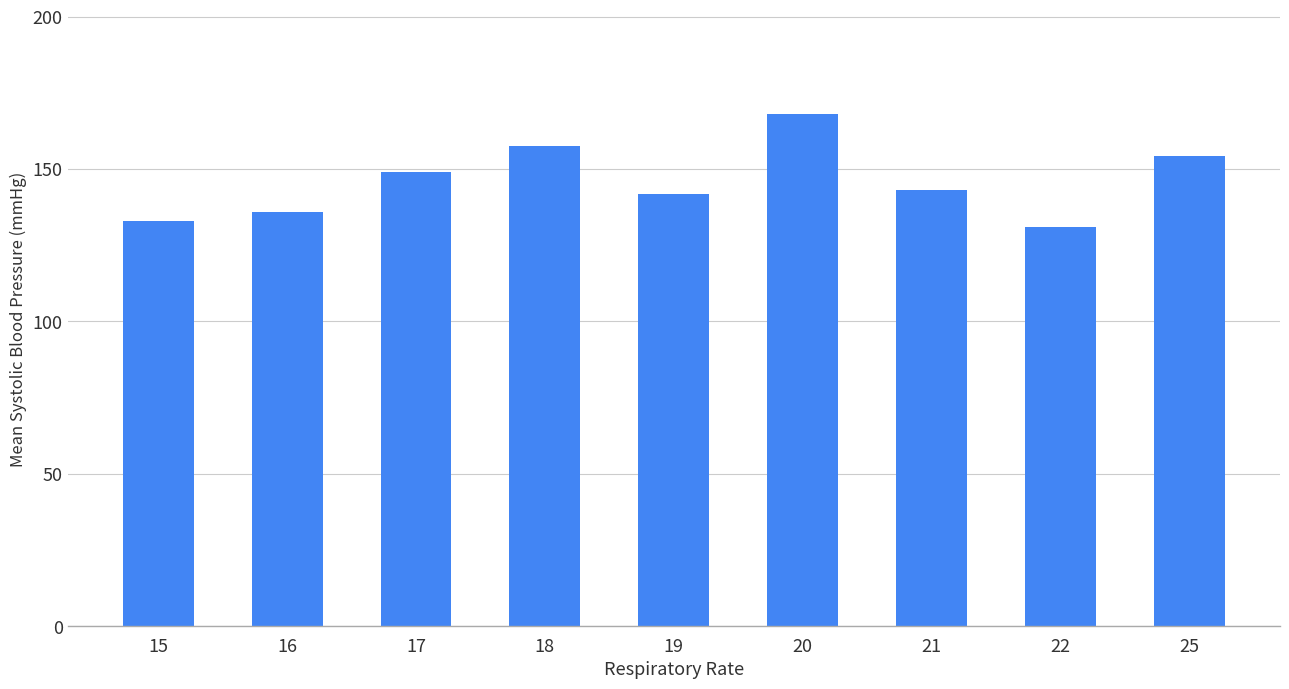

What is the smallest value displayed?

131.0